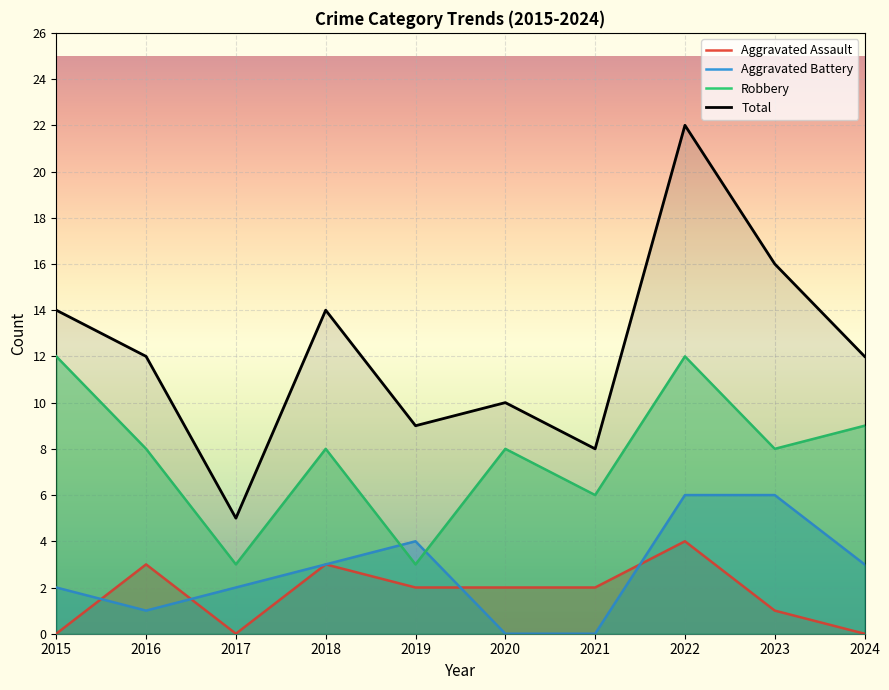

What is the value of the Aggravated Assault point at the 6th from the left?

2